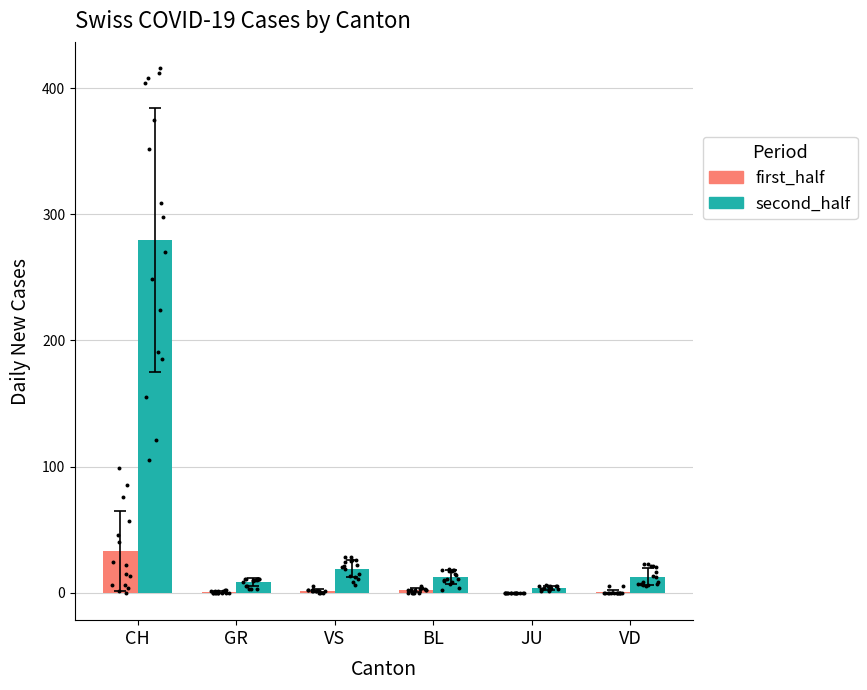

What is the total value across all series at CH?

312.6